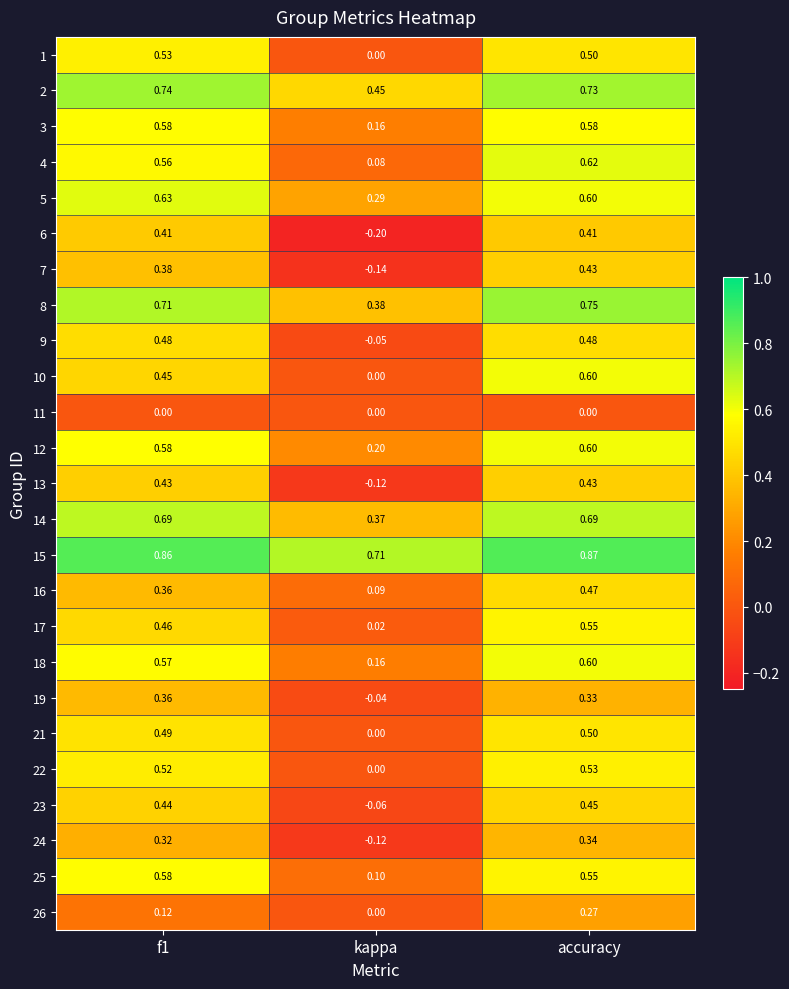

At which category is the sum across all series the highest?

accuracy